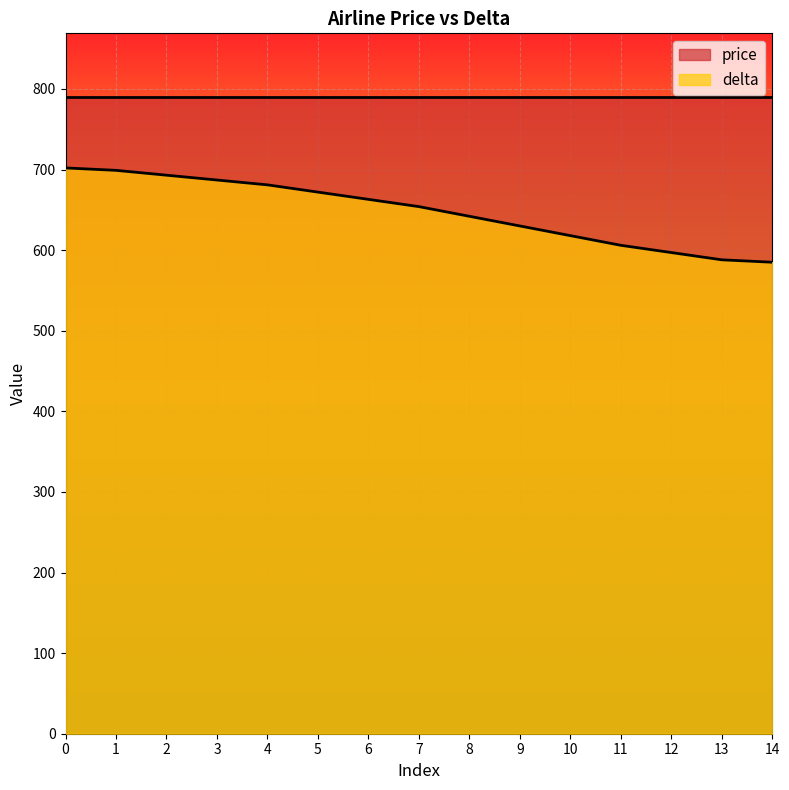

What value does the data have at 7, to the nearest 10?

650